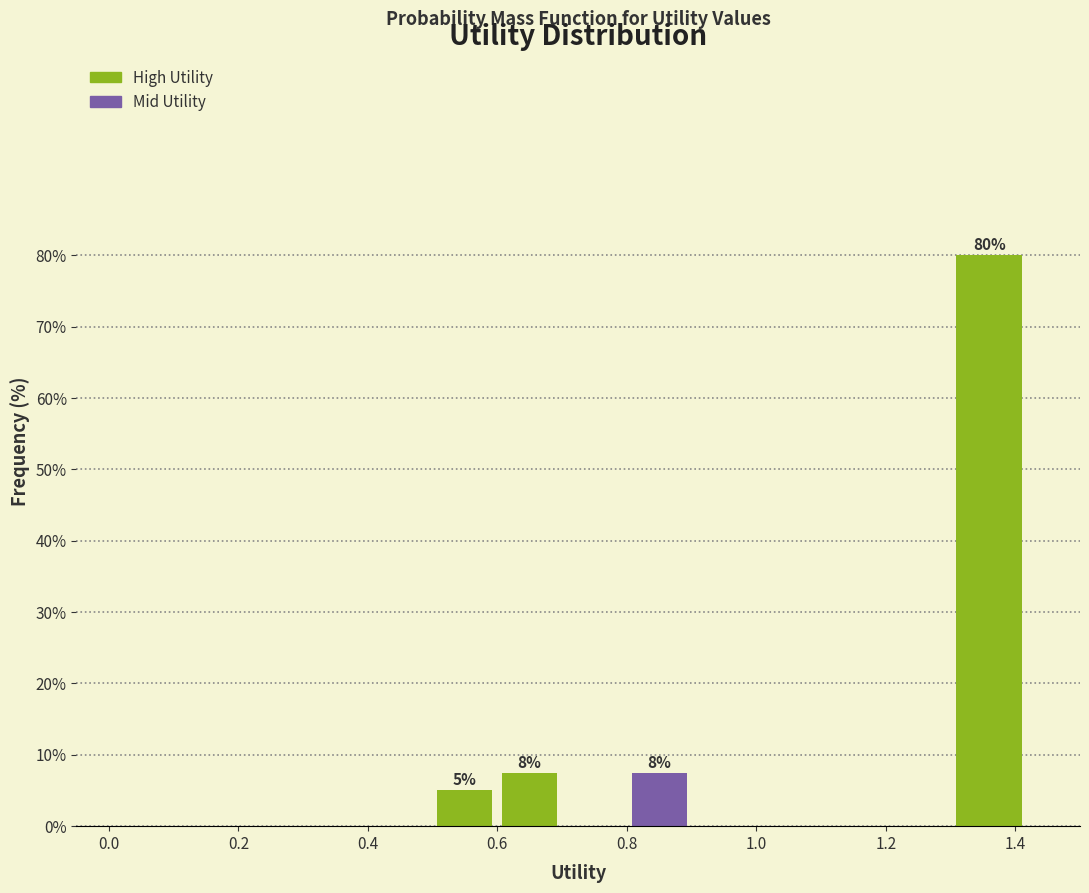

Over which range of the x-axis is the bar tallest?

1.30 to 1.42